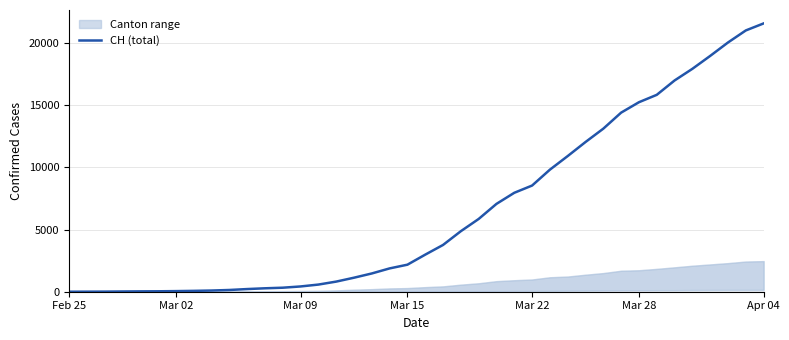

What is the approximate value at 33?

15840